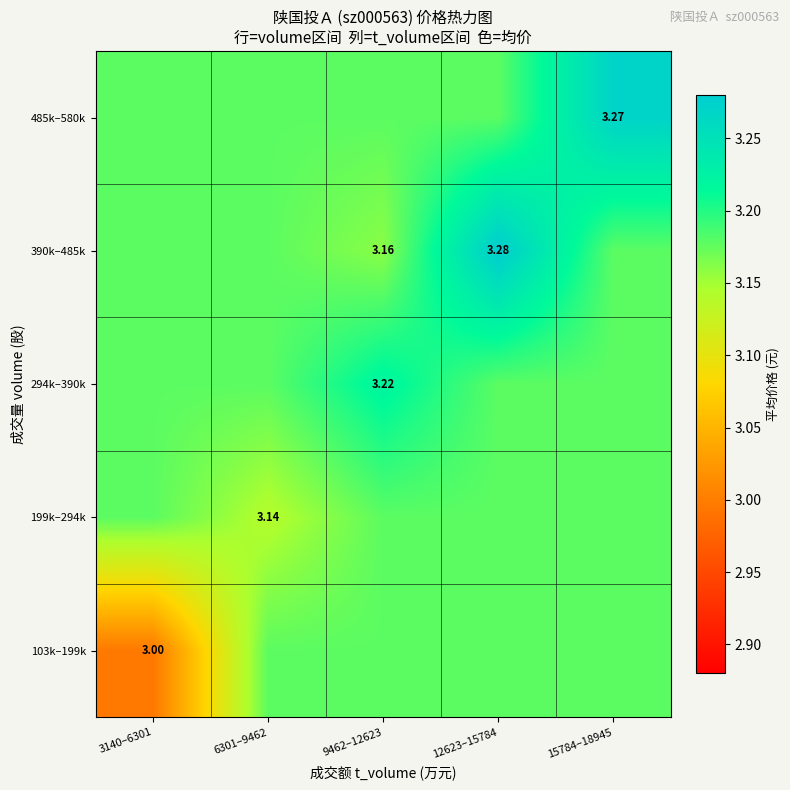

What is the sum of the 390k–485k values at 15784–18945 and 3140–6301?

6.4